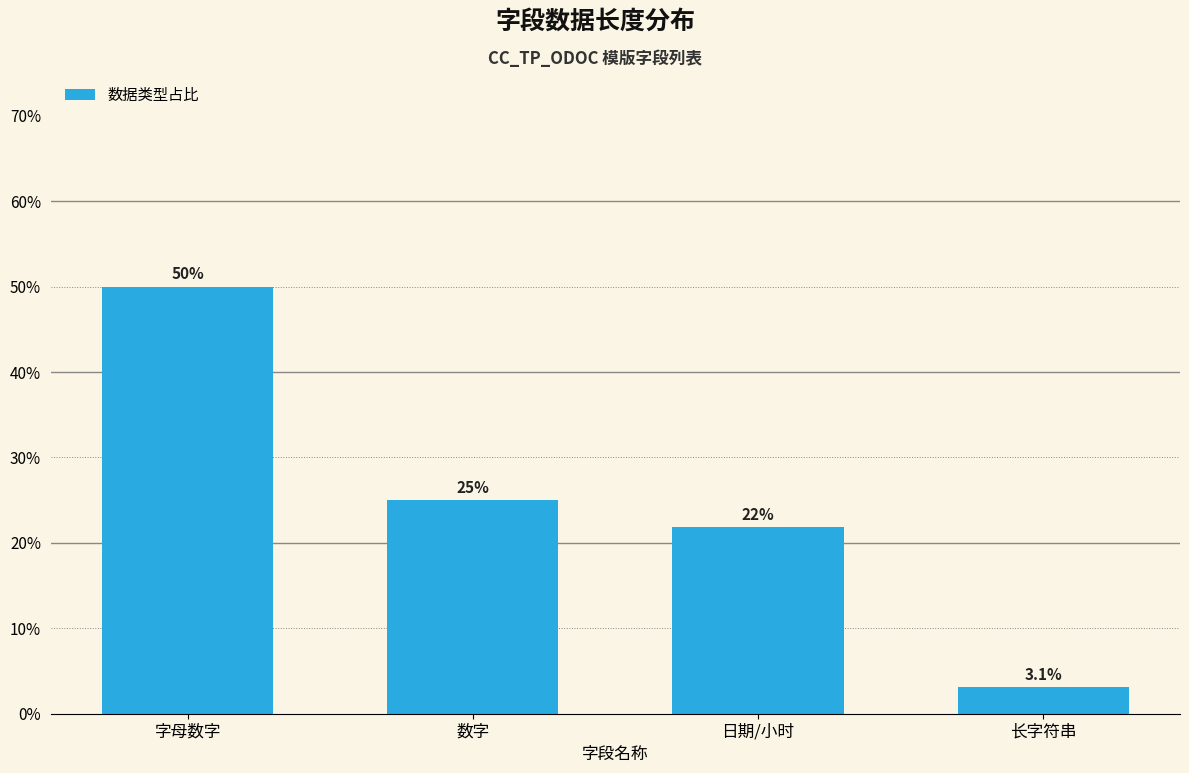

Reading left to right, extract all data points from this chart.

字母数字=50.0	数字=25.0	日期/小时=21.9	长字符串=3.1